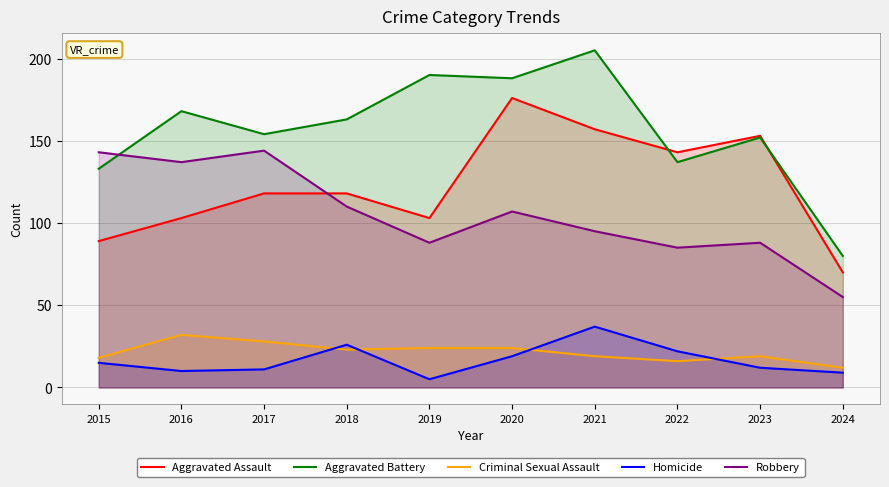

Where is Robbery nearest to the value 99?

2021